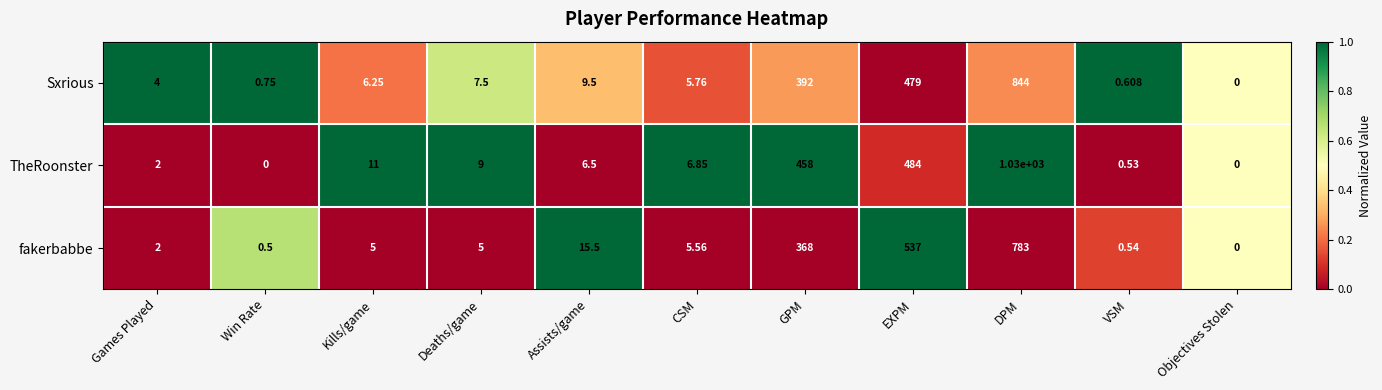

Between GPM and EXPM, which series saw the biggest shift?

fakerbabbe